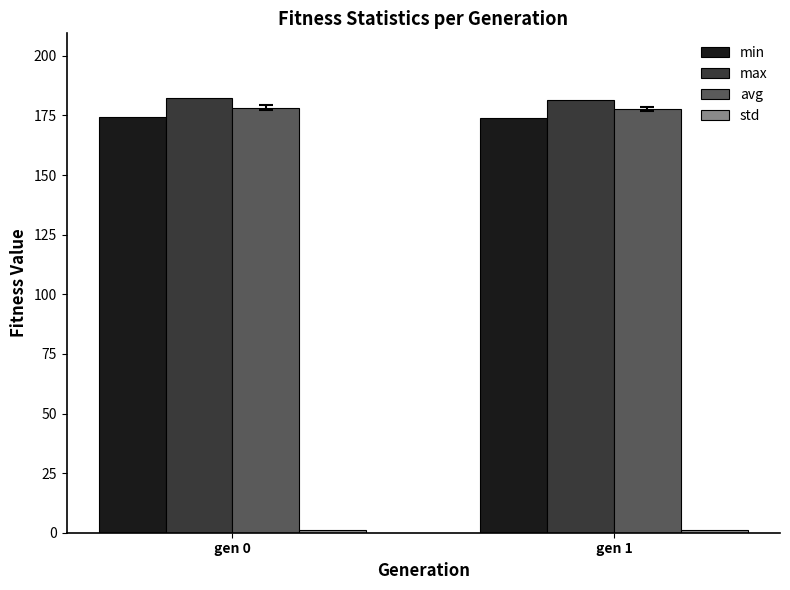

Are the bars horizontal?

No